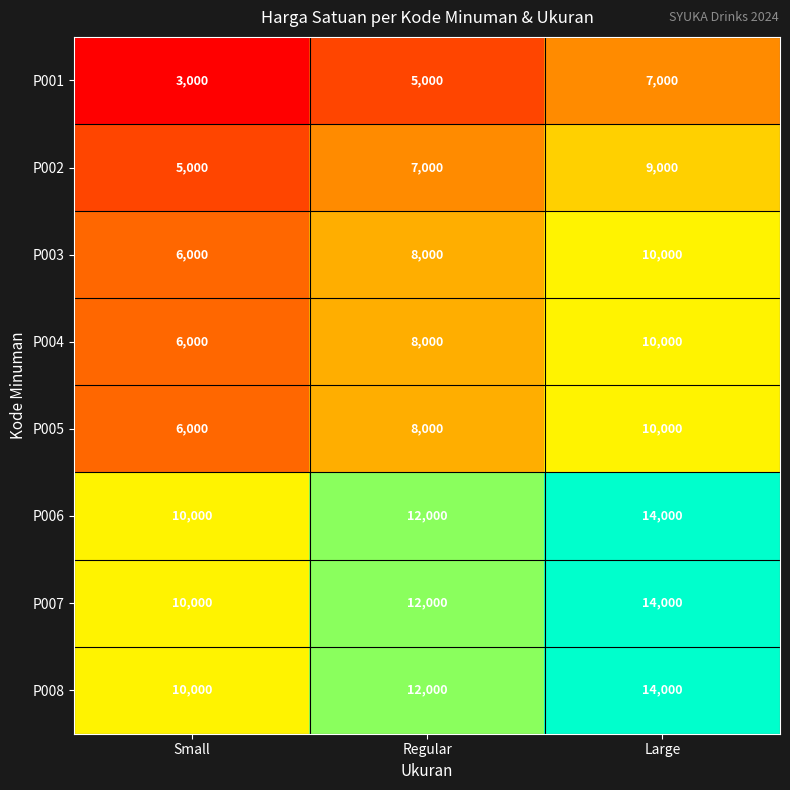

Reading left to right, extract all data points from this chart.

P001: Small=3000	Regular=5000	Large=7000
P002: Small=5000	Regular=7000	Large=9000
P003: Small=6000	Regular=8000	Large=10000
P004: Small=6000	Regular=8000	Large=10000
P005: Small=6000	Regular=8000	Large=10000
P006: Small=10000	Regular=12000	Large=14000
P007: Small=10000	Regular=12000	Large=14000
P008: Small=10000	Regular=12000	Large=14000